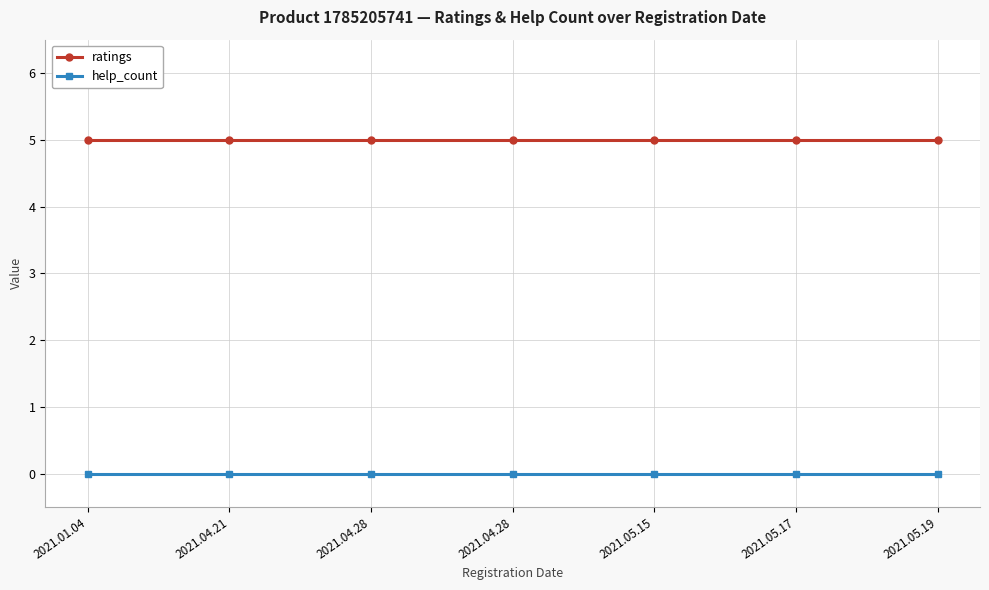

What are all the series names shown in the legend?

ratings, help_count